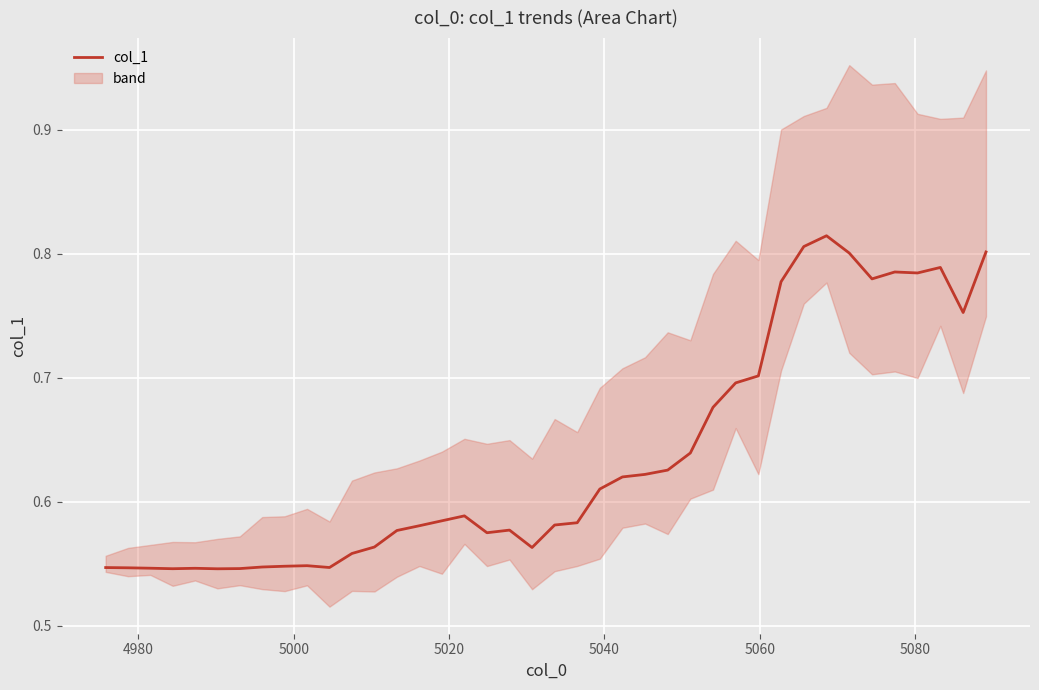

What is the average value?

0.6